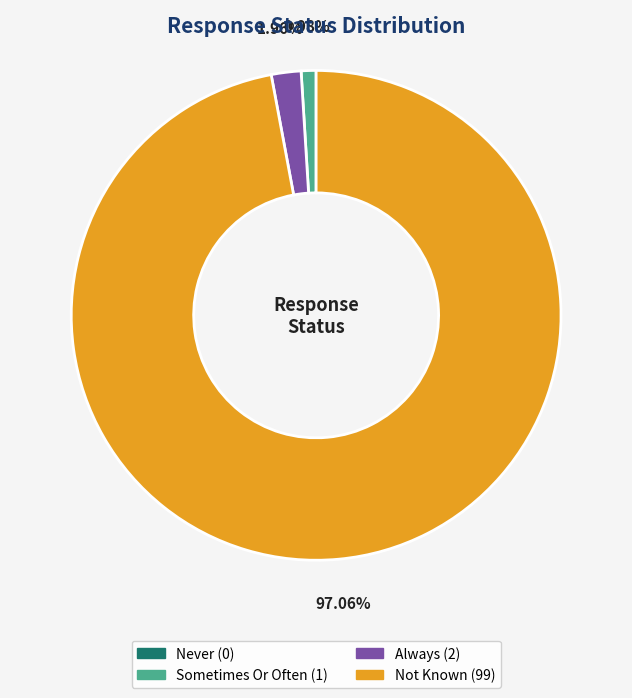

Does Not Known represent more than half of the total?

Yes